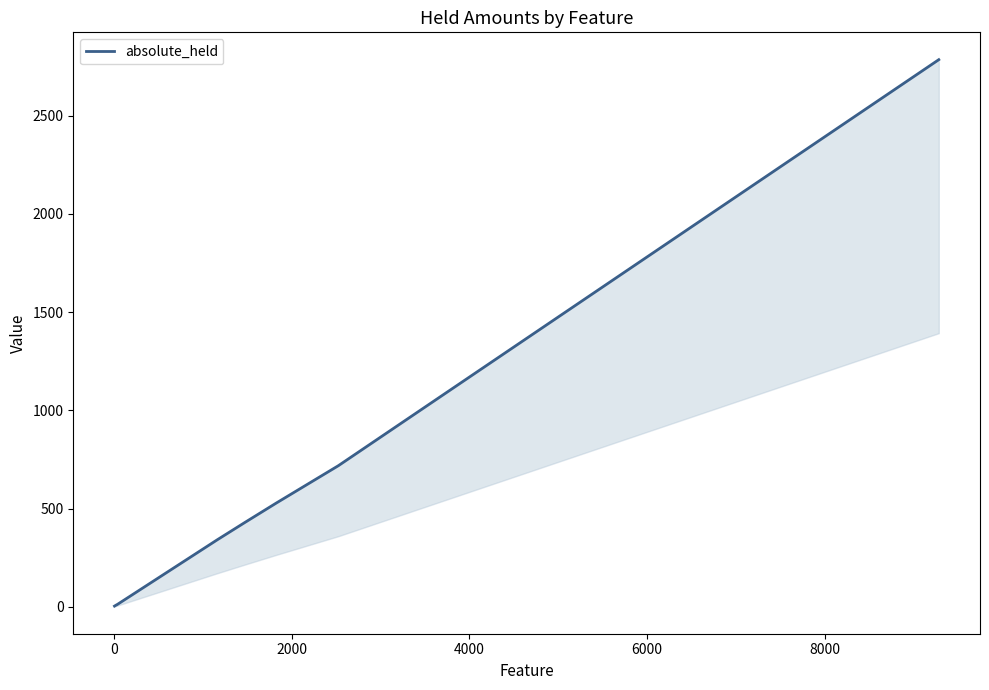

What is the value of the 2nd point from the left?

8